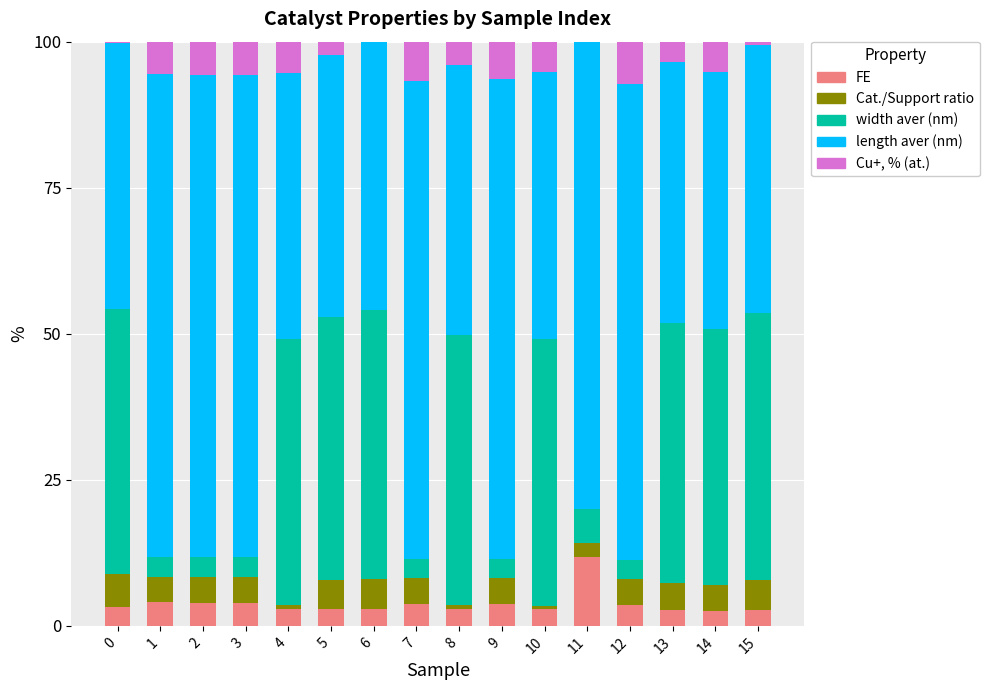

How many categories are shown in the chart?

16